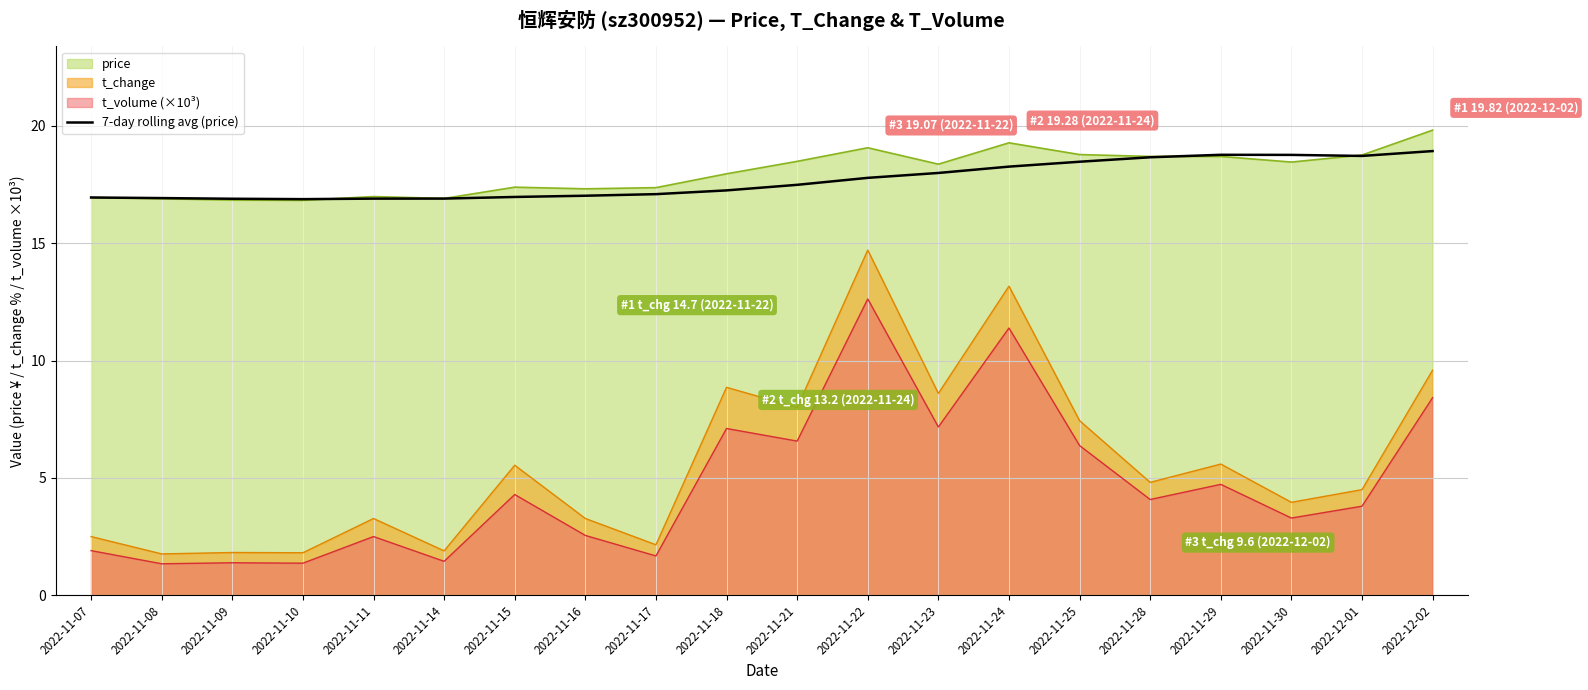

What is the label of the 6th point from the right?

2022-11-25